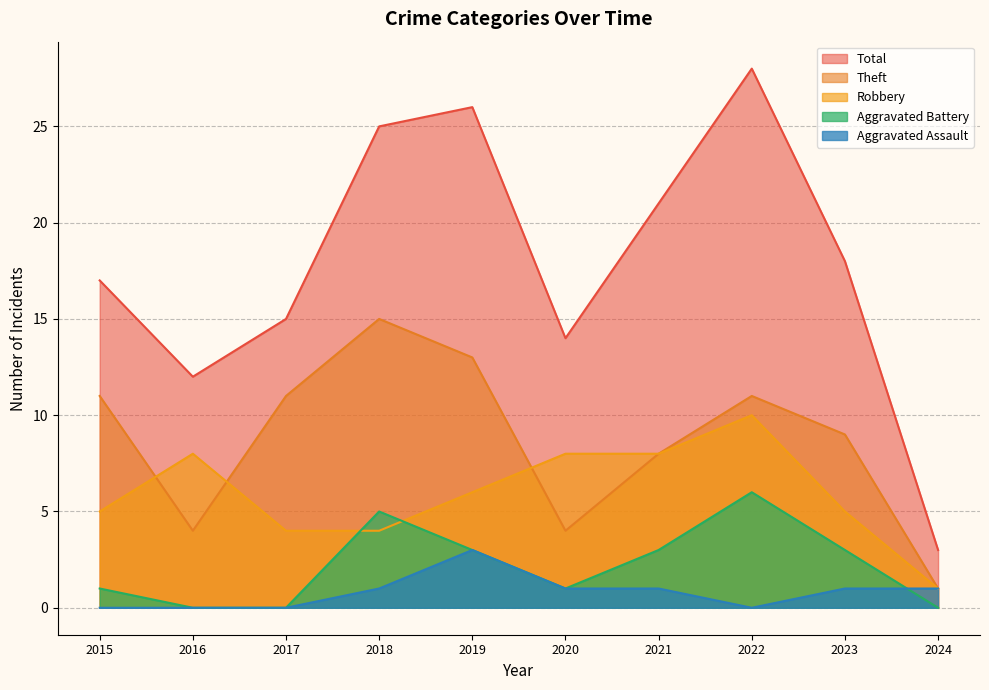

Reading left to right, extract all data points from this chart.

Robbery: 2015=5	2016=8	2017=4	2018=4	2019=6	2020=8	2021=8	2022=10	2023=5	2024=1
Theft: 2015=11	2016=4	2017=11	2018=15	2019=13	2020=4	2021=8	2022=11	2023=9	2024=1
Aggravated Battery: 2015=1	2016=0	2017=0	2018=5	2019=3	2020=1	2021=3	2022=6	2023=3	2024=0
Aggravated Assault: 2015=0	2016=0	2017=0	2018=1	2019=3	2020=1	2021=1	2022=0	2023=1	2024=1
Total: 2015=17	2016=12	2017=15	2018=25	2019=26	2020=14	2021=21	2022=28	2023=18	2024=3